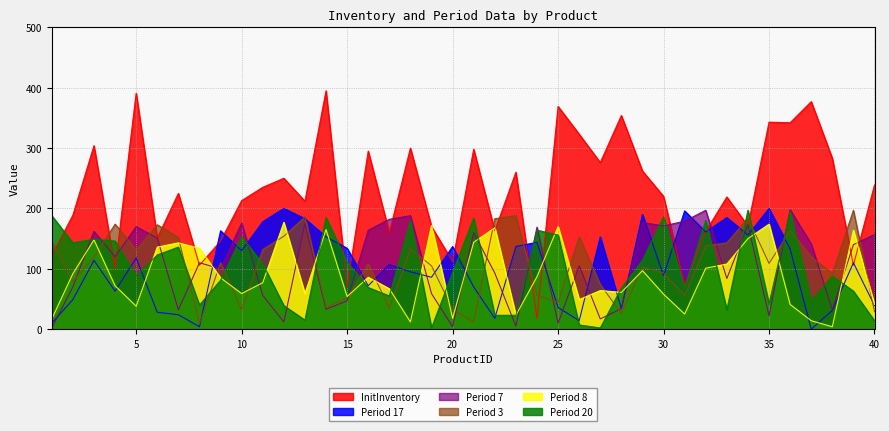

What is the value of the Period 7 point at the 30th from the left?

171